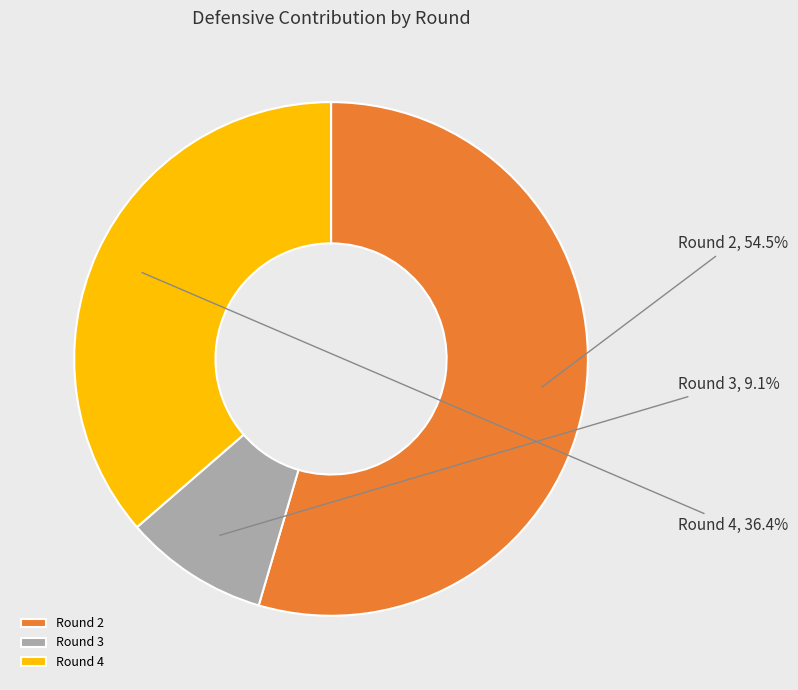

Is the sum of Round 2 and Round 3 greater than half?

Yes